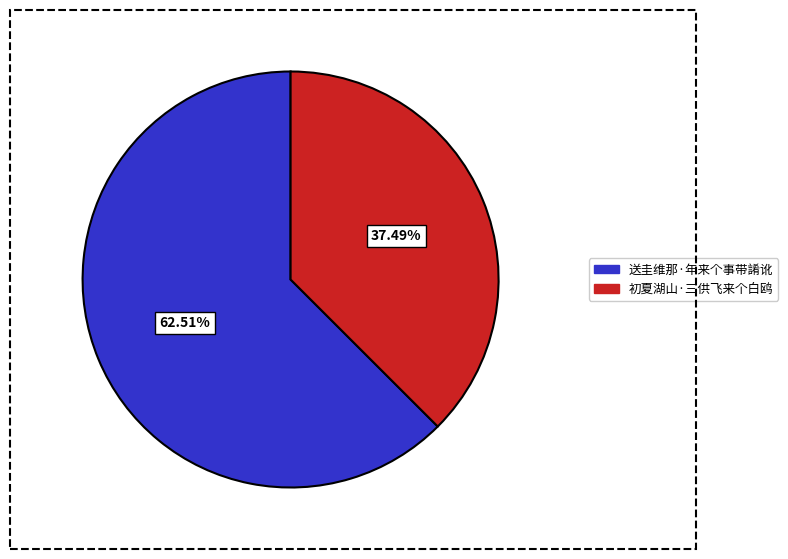

How many slices are in this pie chart?

2